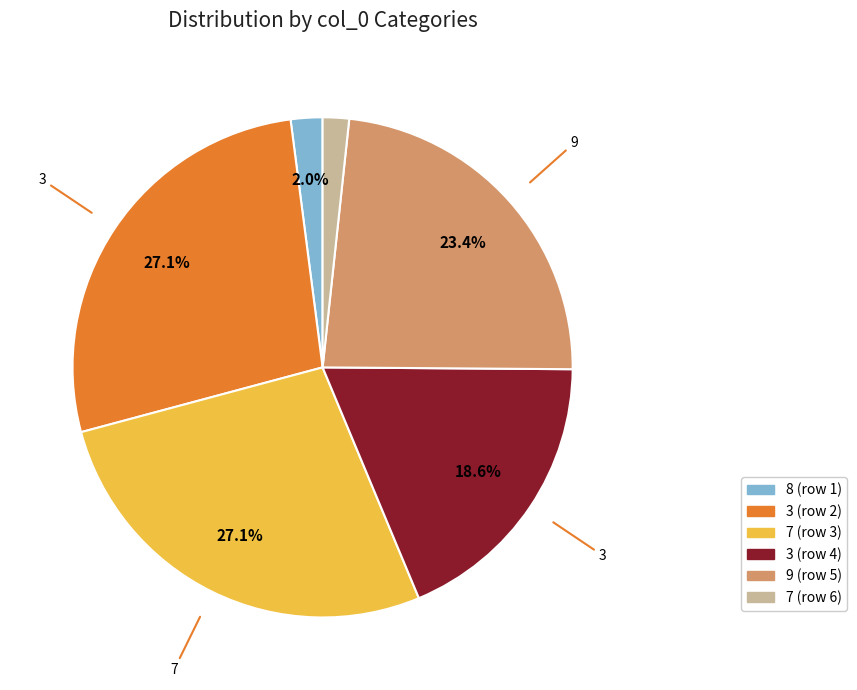

What portion of the pie excludes 8 (row 1)?

98.0%